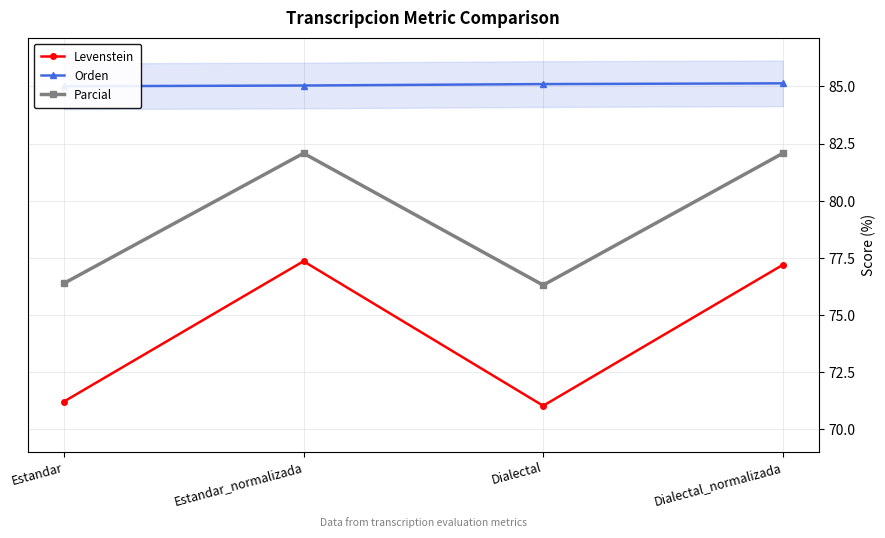

Does the chart have visible grid lines?

Yes